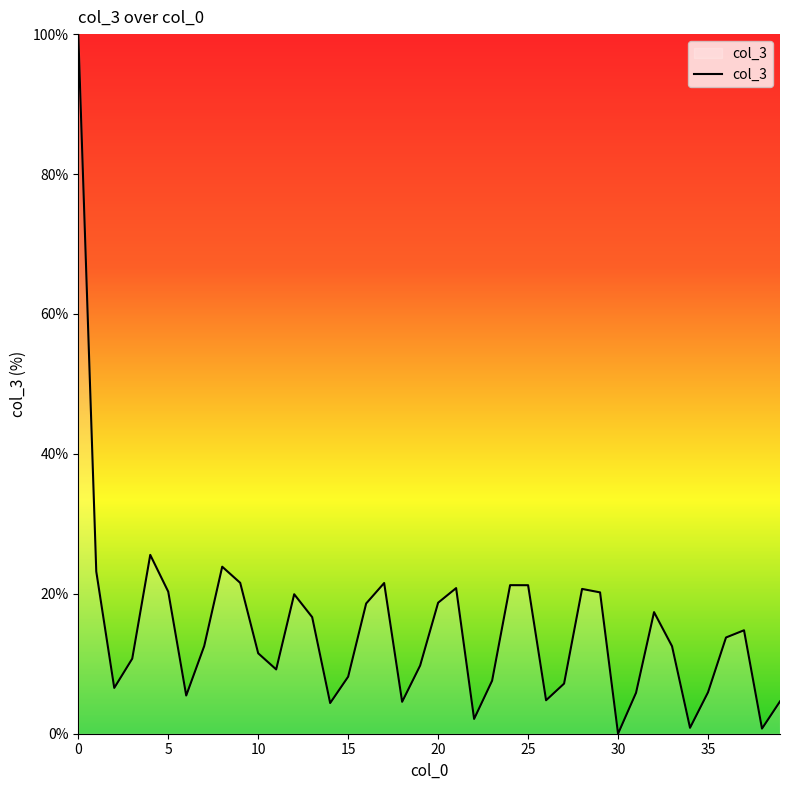

What is the difference between the maximum and minimum values?

100.0